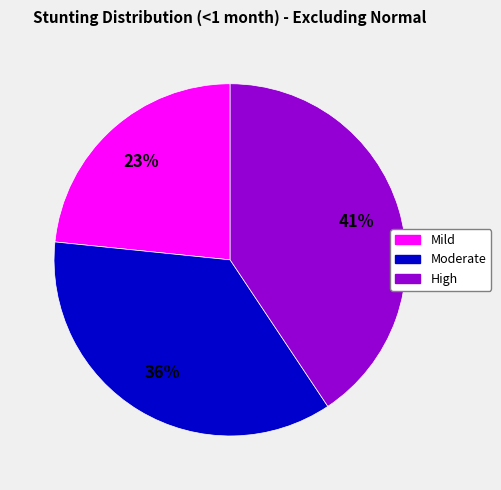

Is there any slice that represents more than half of the pie?

No